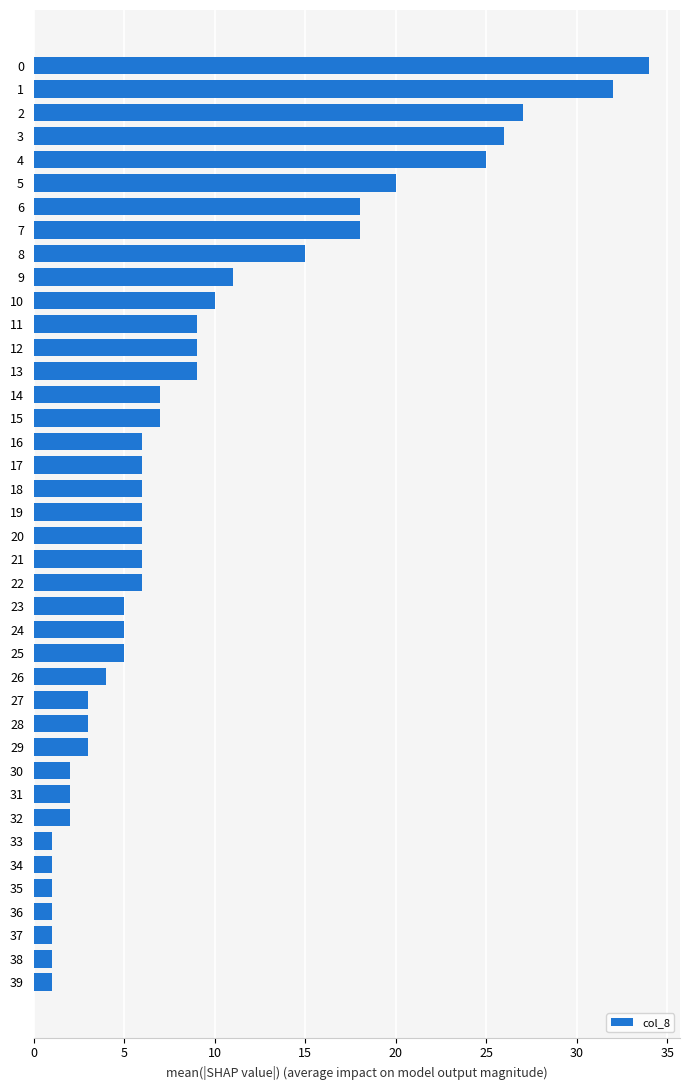

Is it true that the value at 9 is 19?

False